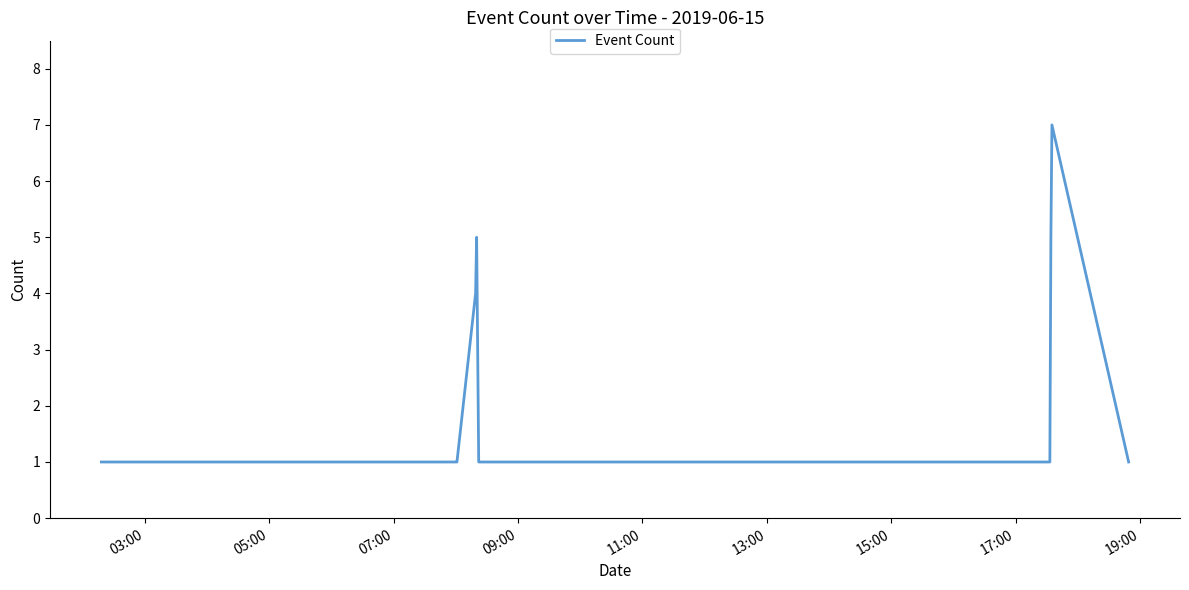

What is the maximum value shown in the chart?

7